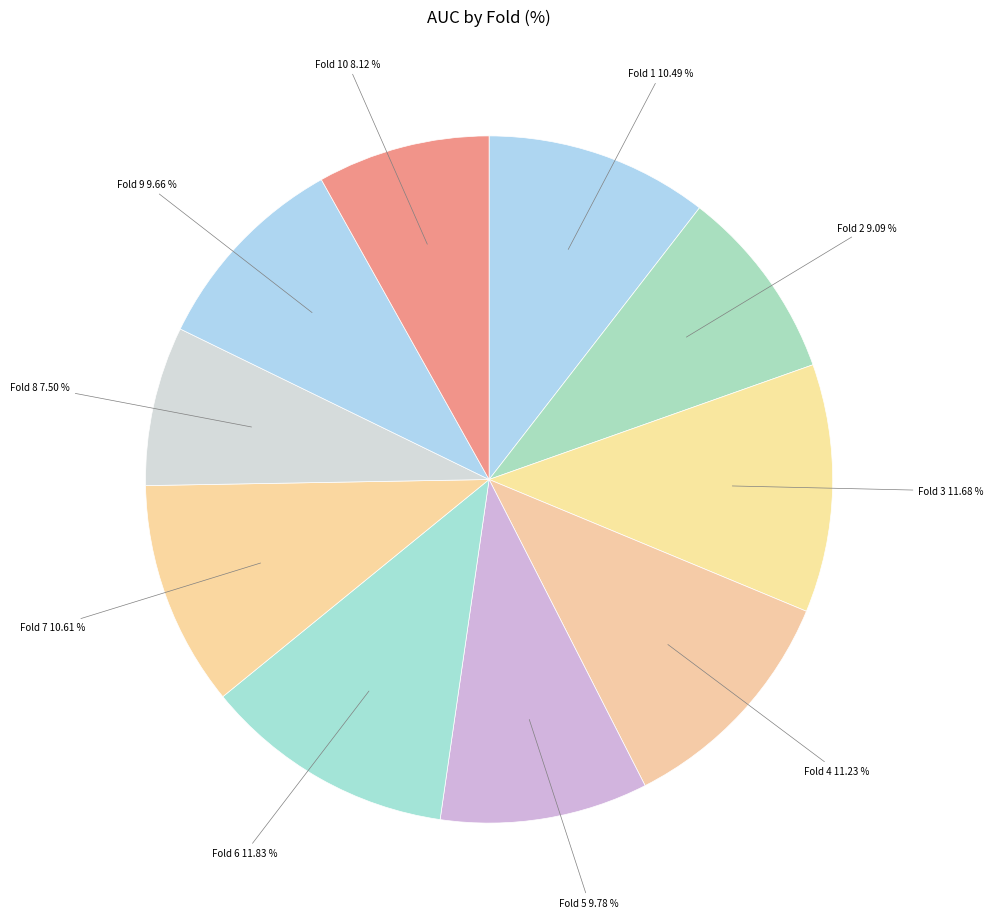

To the nearest percent, what portion does Fold 6 represent?

12%